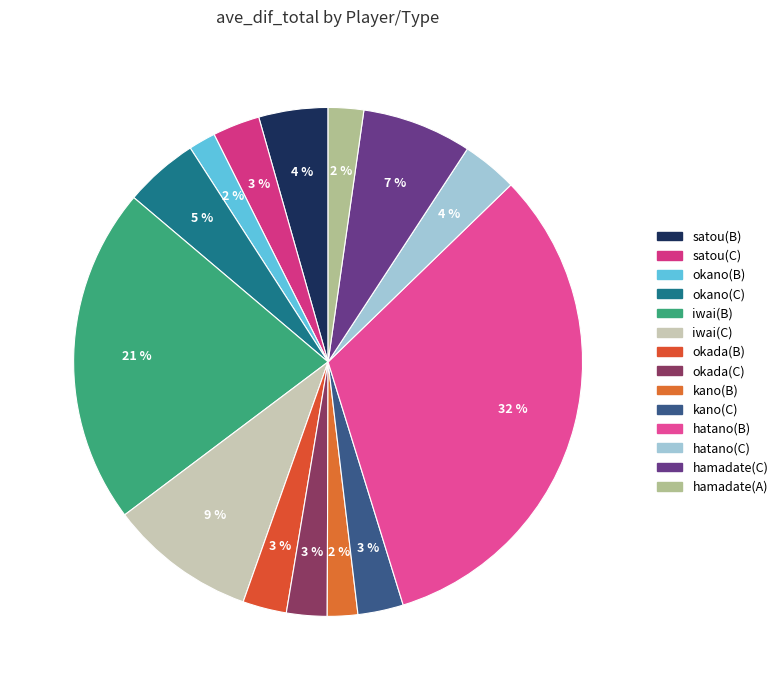

The satou(C) slice represents 3% of the pie. True or false?

True